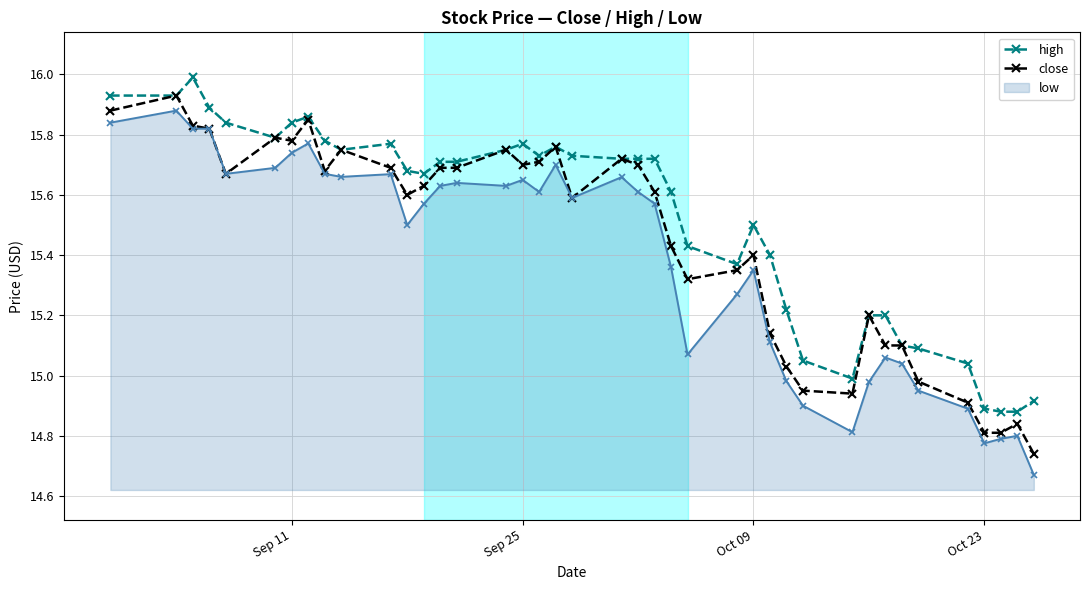

Which series has the largest total across all categories?

high